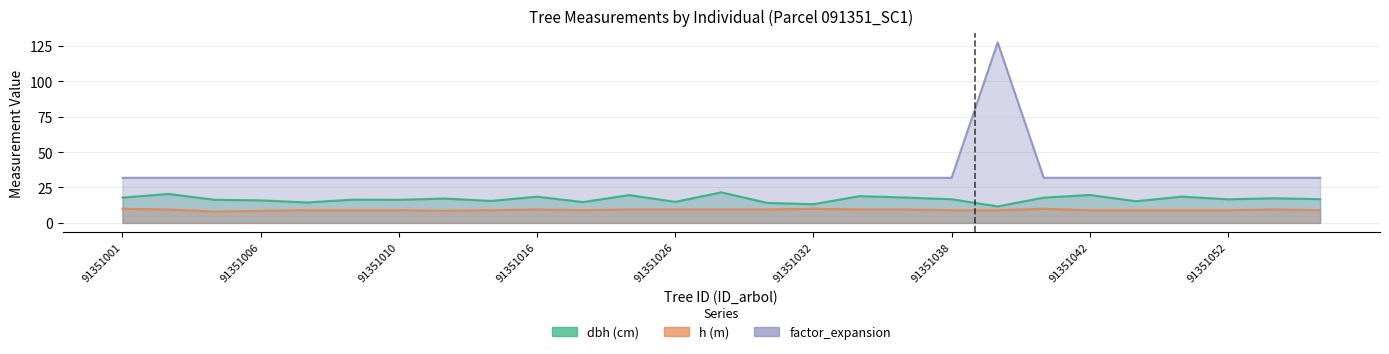

What is the spread (max minus min) of values at 91351022?

22.8